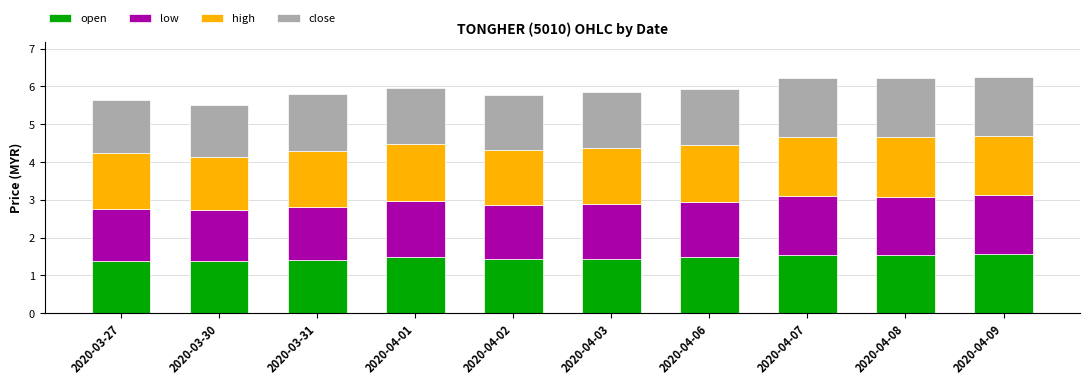

The value of open at 2020-04-02 is 0.5. True or false?

False